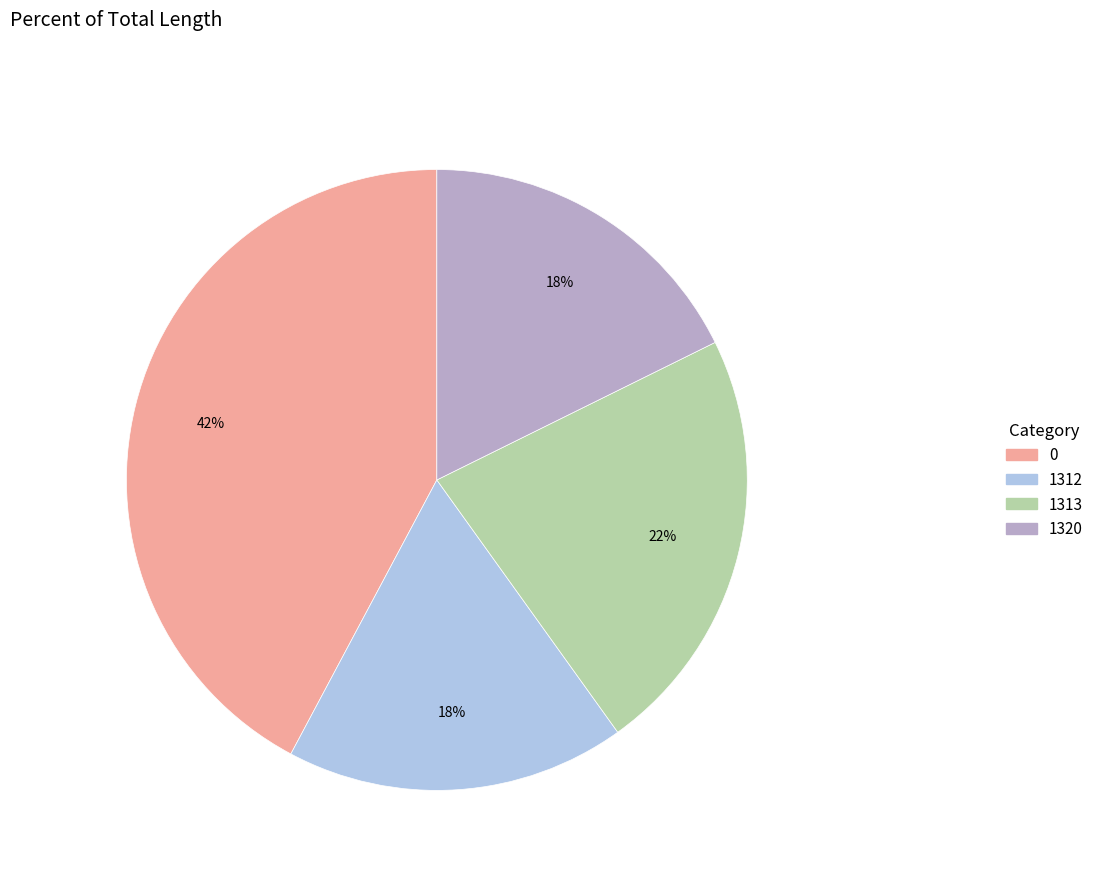

To the nearest percent, what portion does 1320 represent?

18%